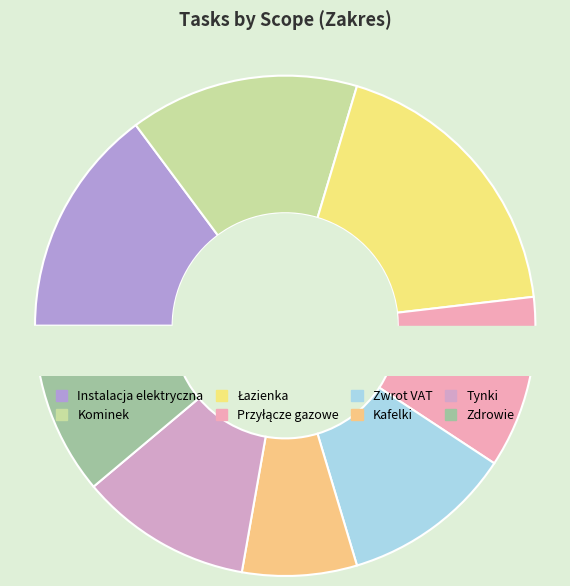

To the nearest percent, what portion does Zdrowie represent?

11%